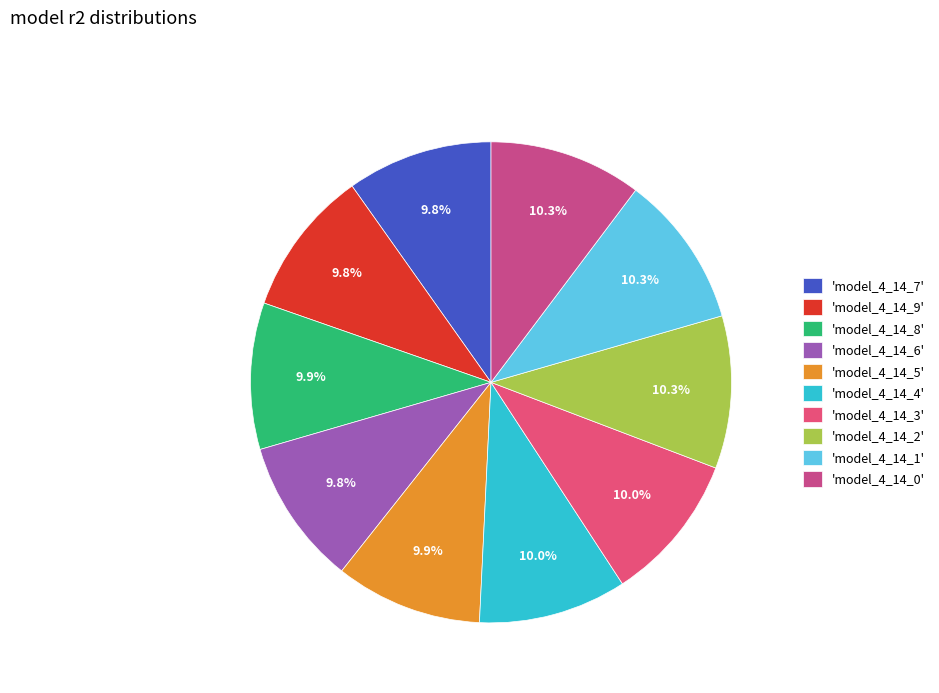

Is there any slice that represents more than half of the pie?

No